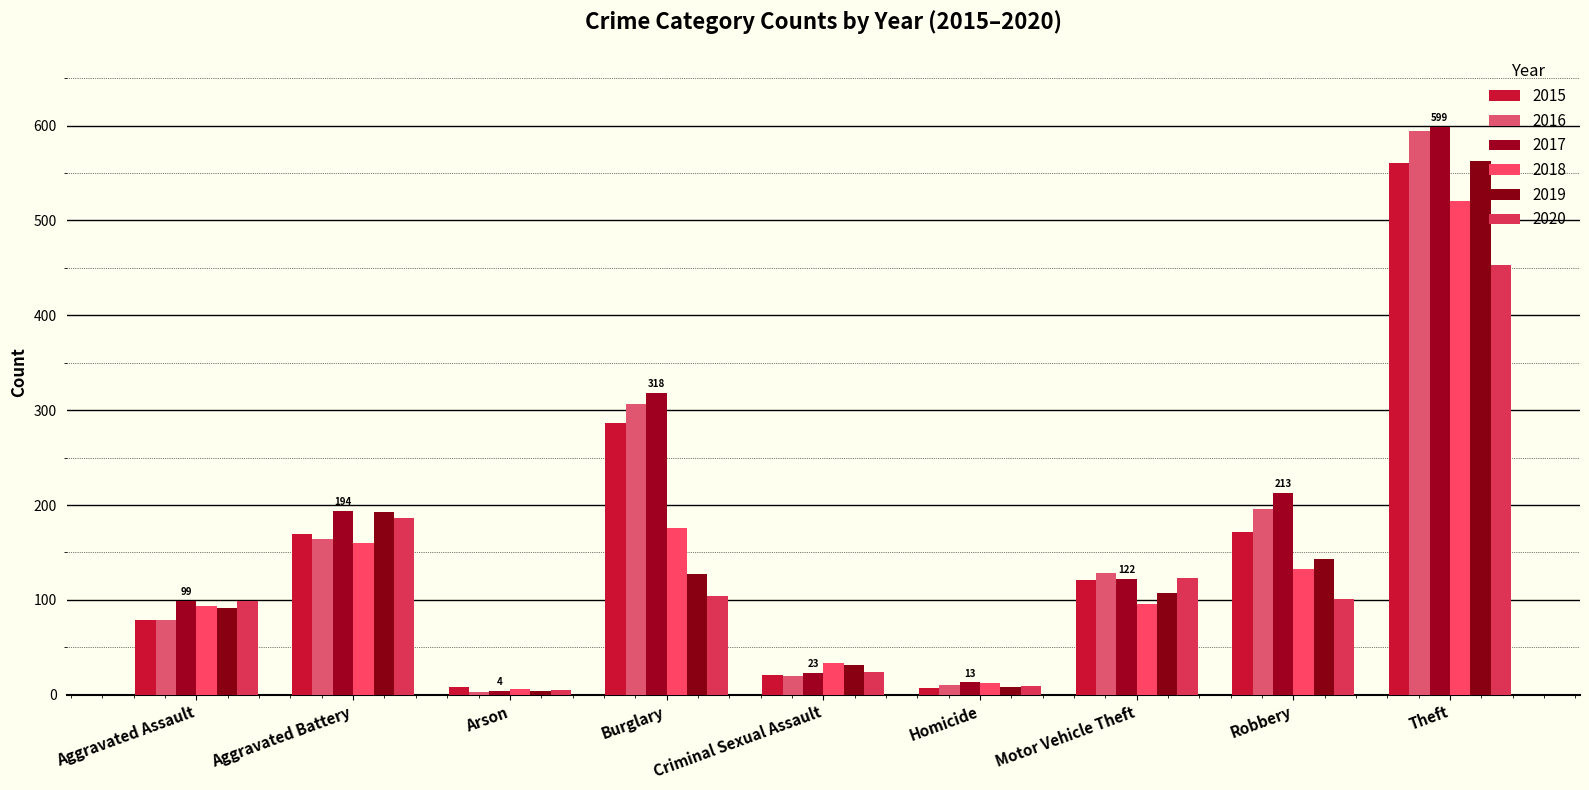

What is the total value across all series at Robbery?

957